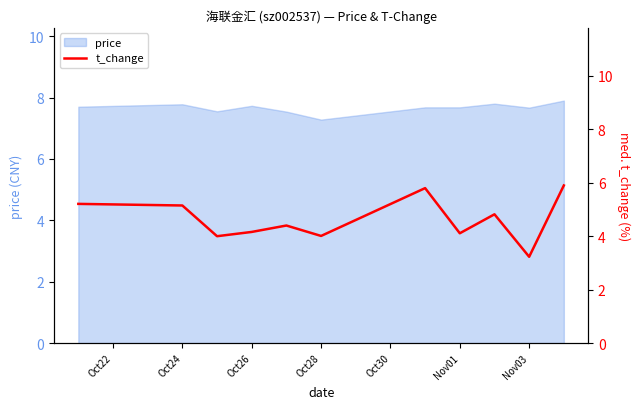

How many interior local valleys (lower than both neighbors) does the data have?

4